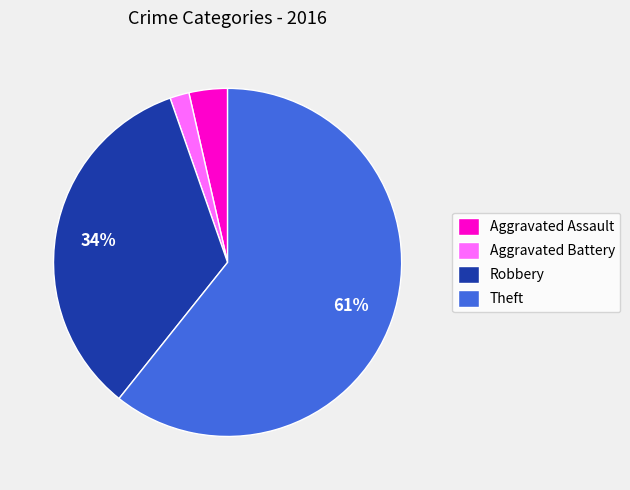

To the nearest percent, what is the combined percentage of Robbery and Aggravated Battery?

36%